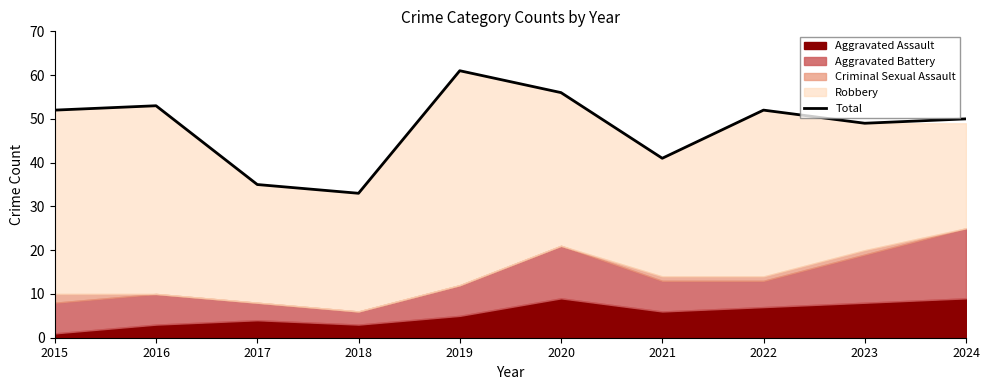

What is the smallest value displayed?

33